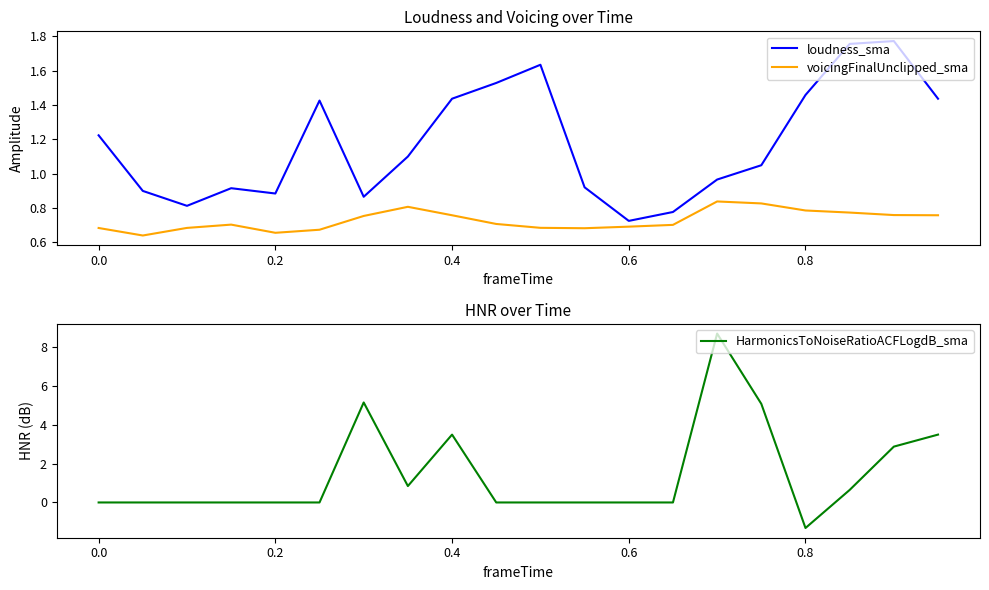

Which series has the largest total across all categories?

HarmonicsToNoiseRatioACFLogdB_sma